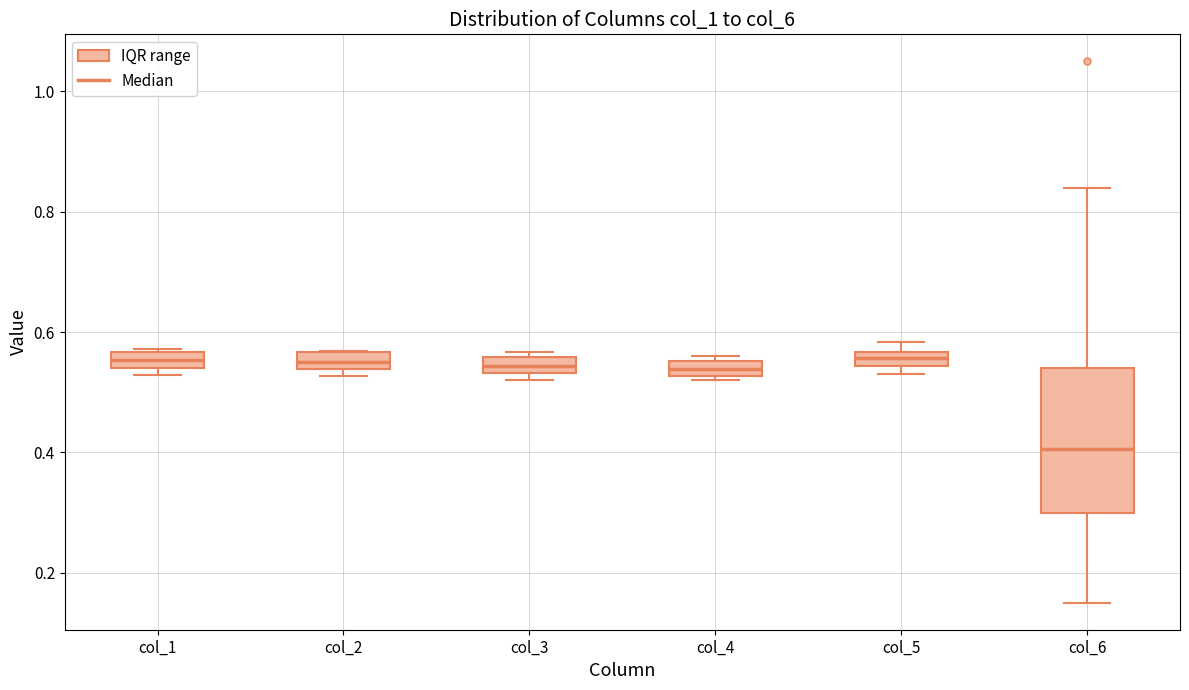

Where is the lower edge of the box for col_2 on the y-axis? The values are not printed on the chart, so give them approximately, as read against the axis.

0.54